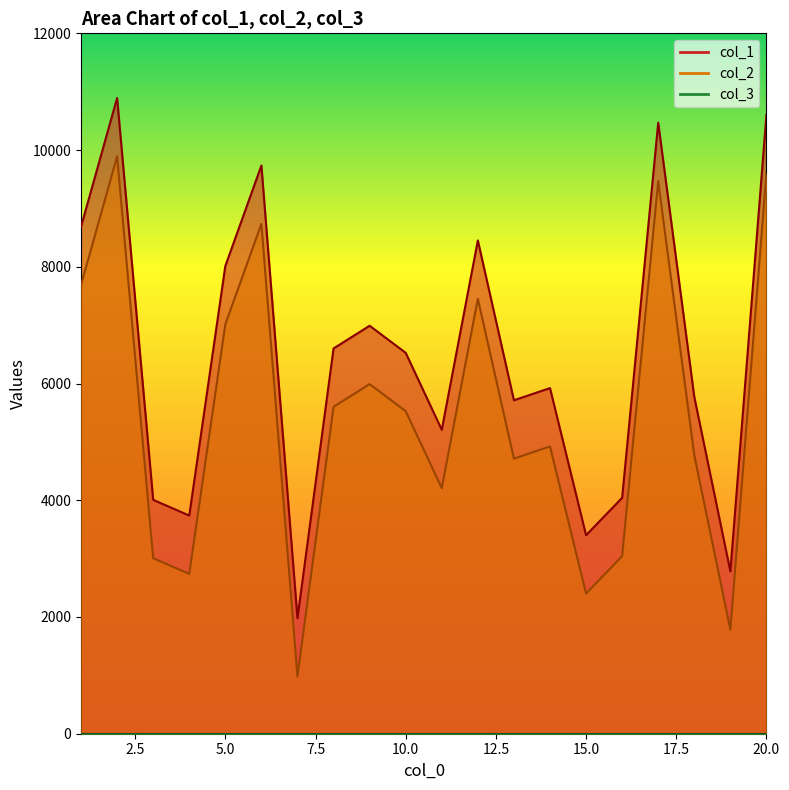

Where is col_1 nearest to the value 6435?

10